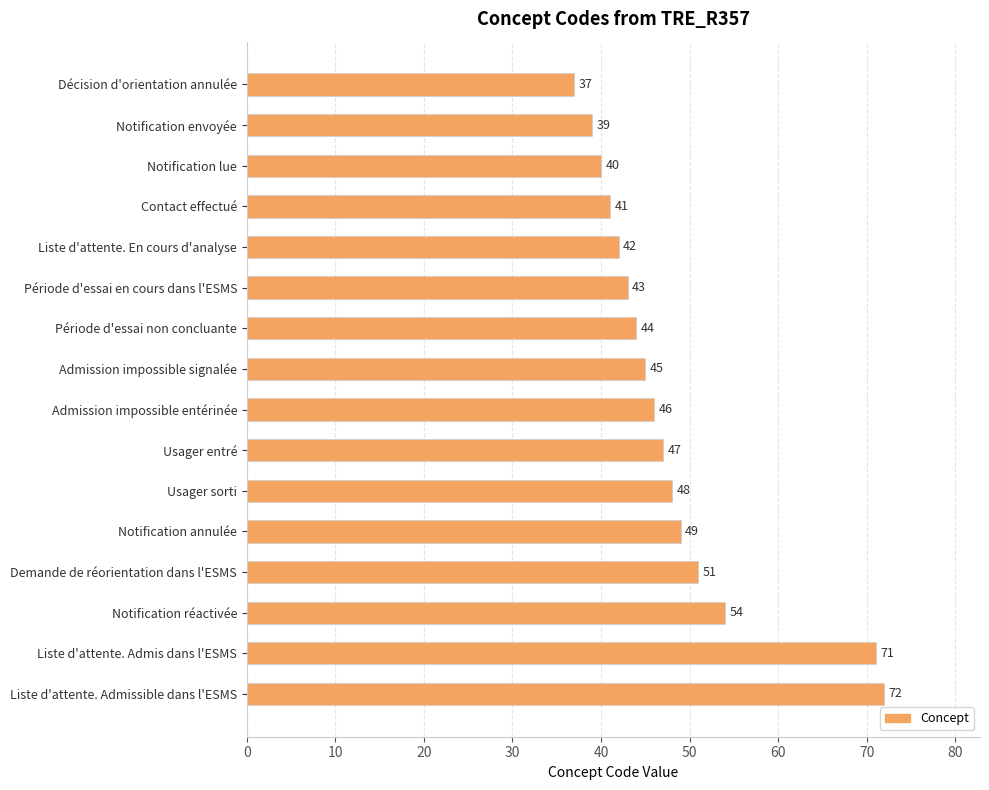

How many bars are there in total?

16